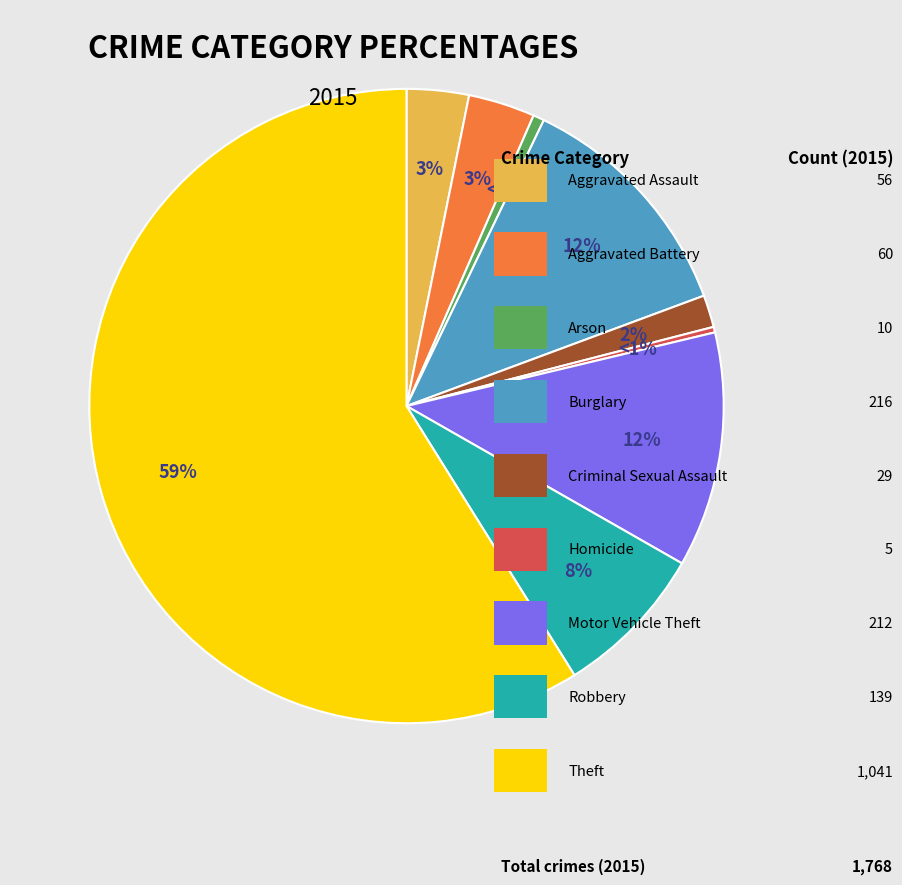

To the nearest percent, what is the combined percentage of Criminal Sexual Assault and Arson?

2%